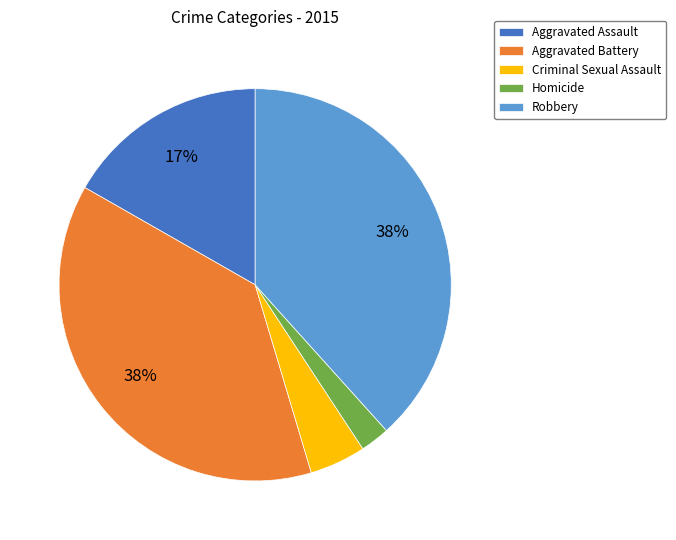

Which category has the smallest portion of the pie?

Homicide